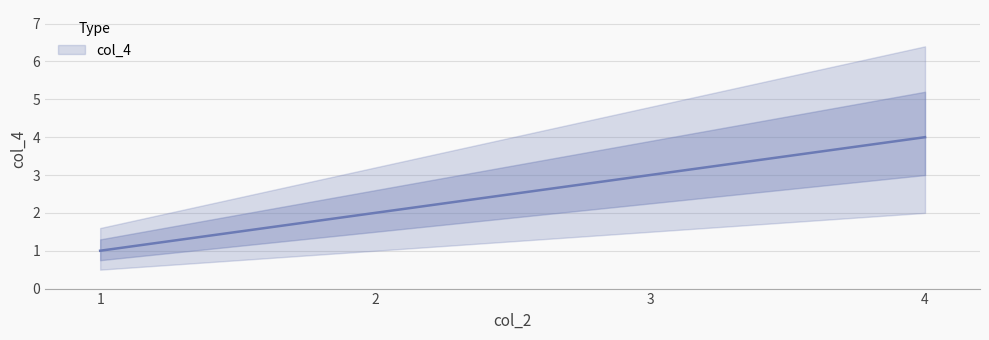

What is the difference between the values at 1 and 3?

2